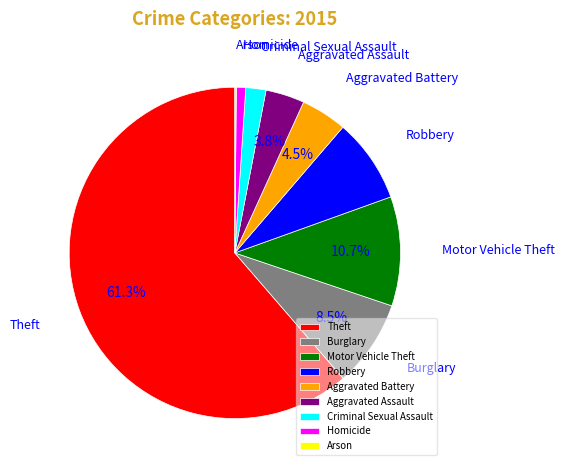

What is the largest slice in the pie chart?

Theft